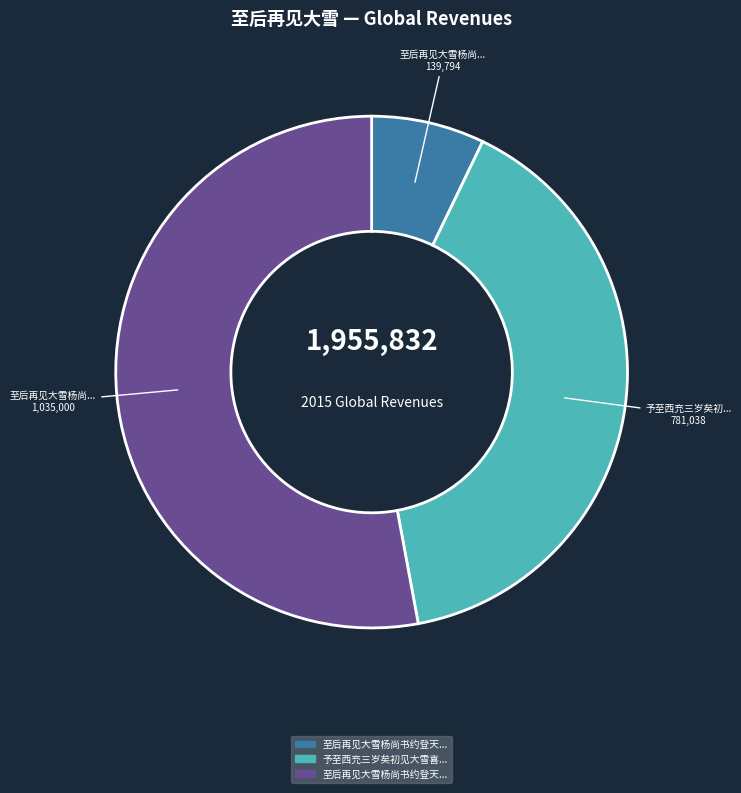

Is there a majority slice in this chart?

Yes